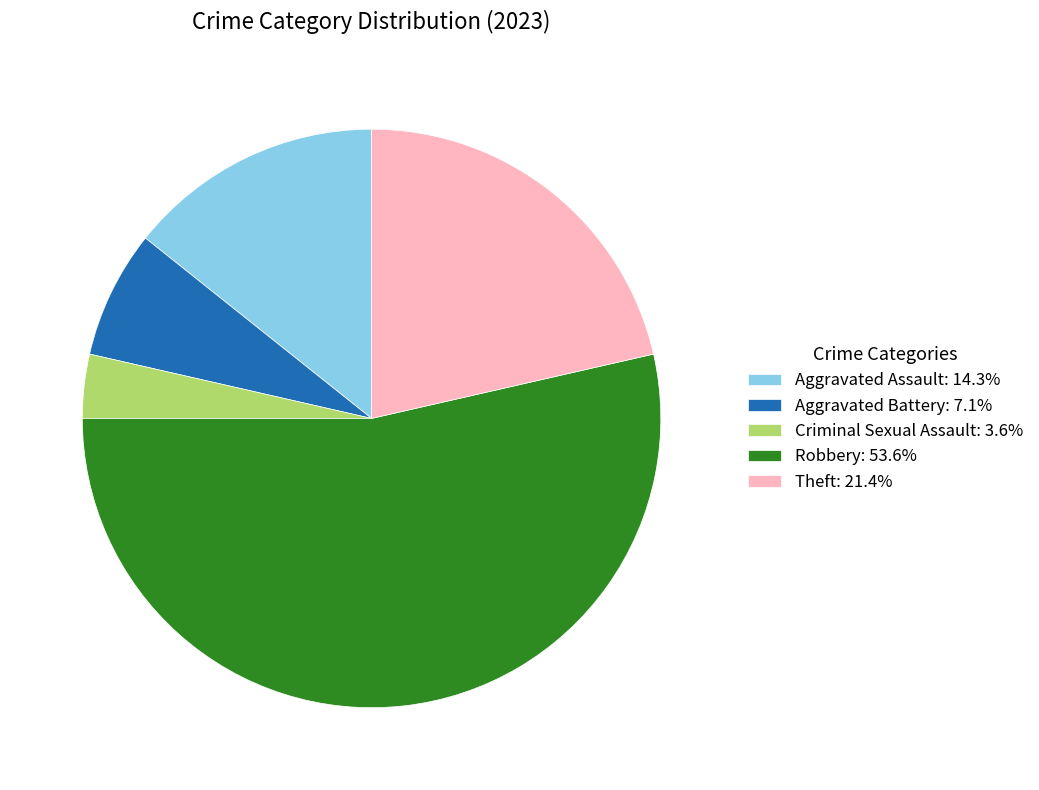

Is Aggravated Assault the majority of the pie?

No